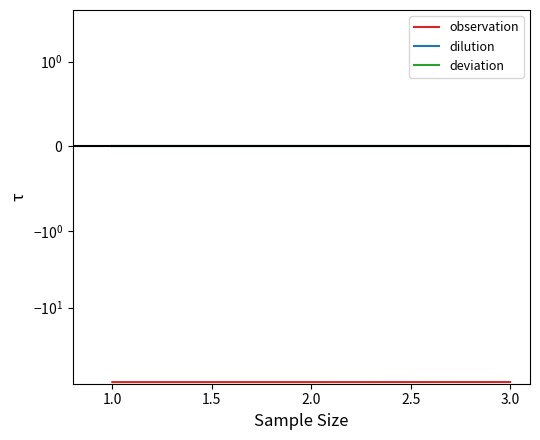

True or false: deviation has a value of 0.0 at 1.0.

False